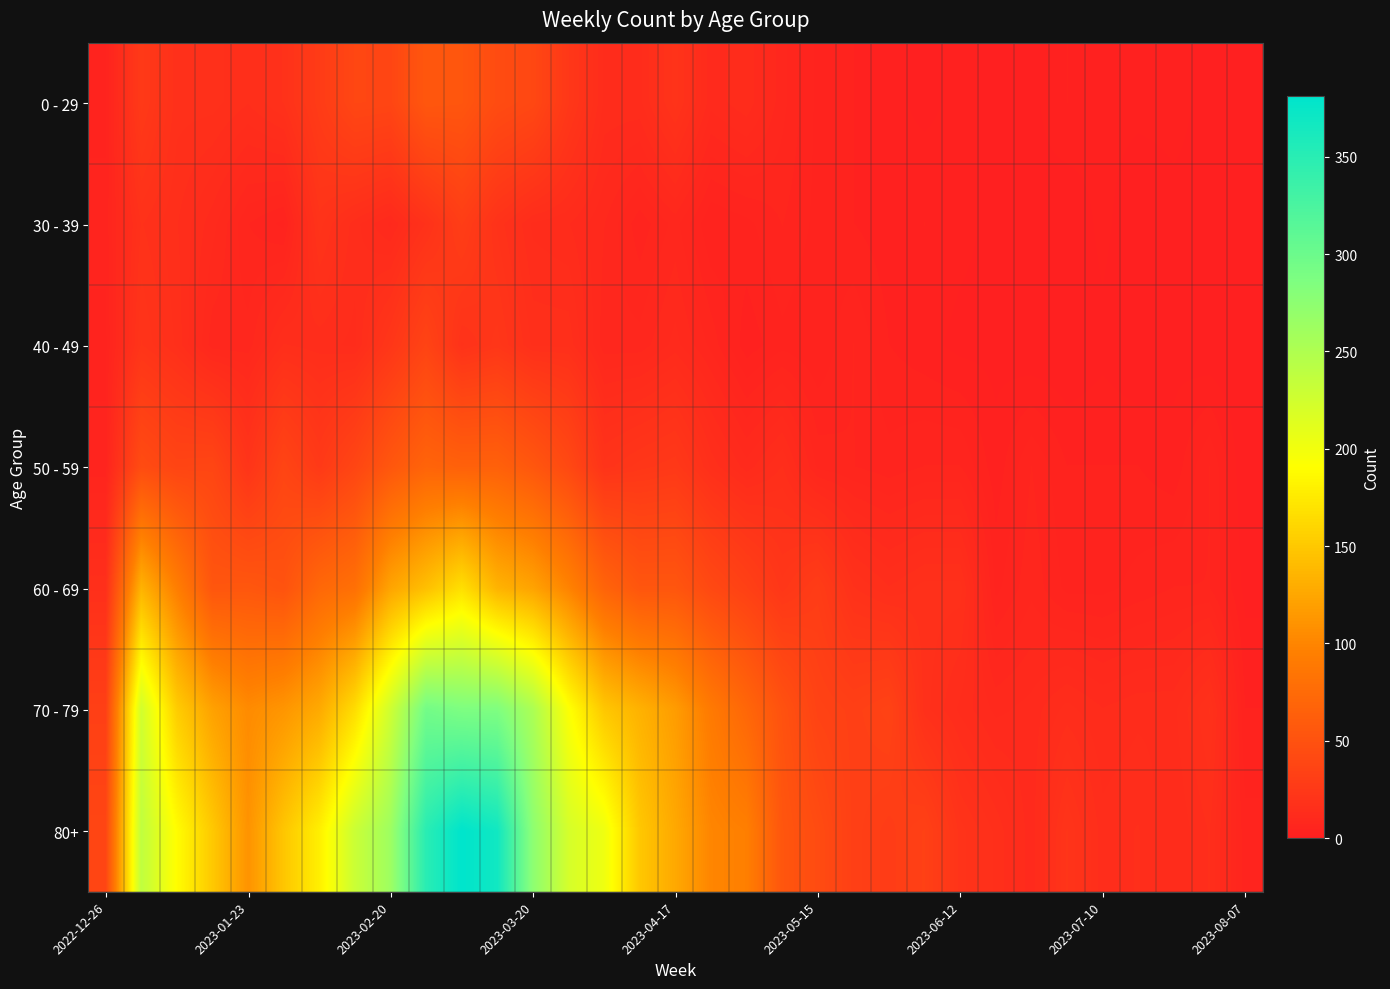

Rank the series by their maximum value, from lowest to highest.

30 - 39, 40 - 49, 0 - 29, 50 - 59, 60 - 69, 70 - 79, 80+